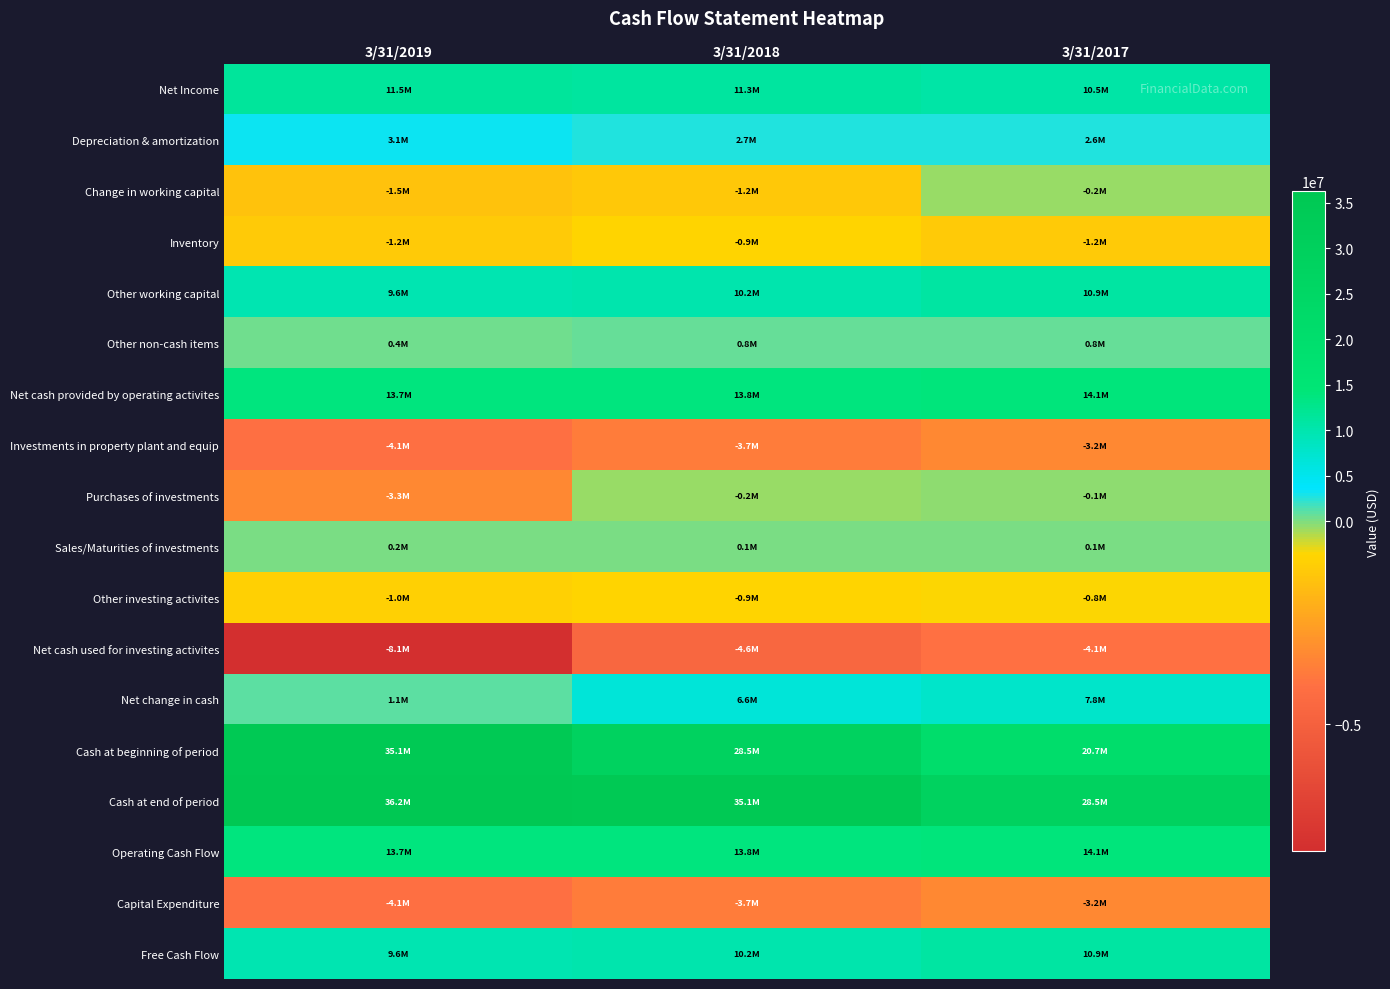

What is the total value across all series at 3/31/2017?

108249000